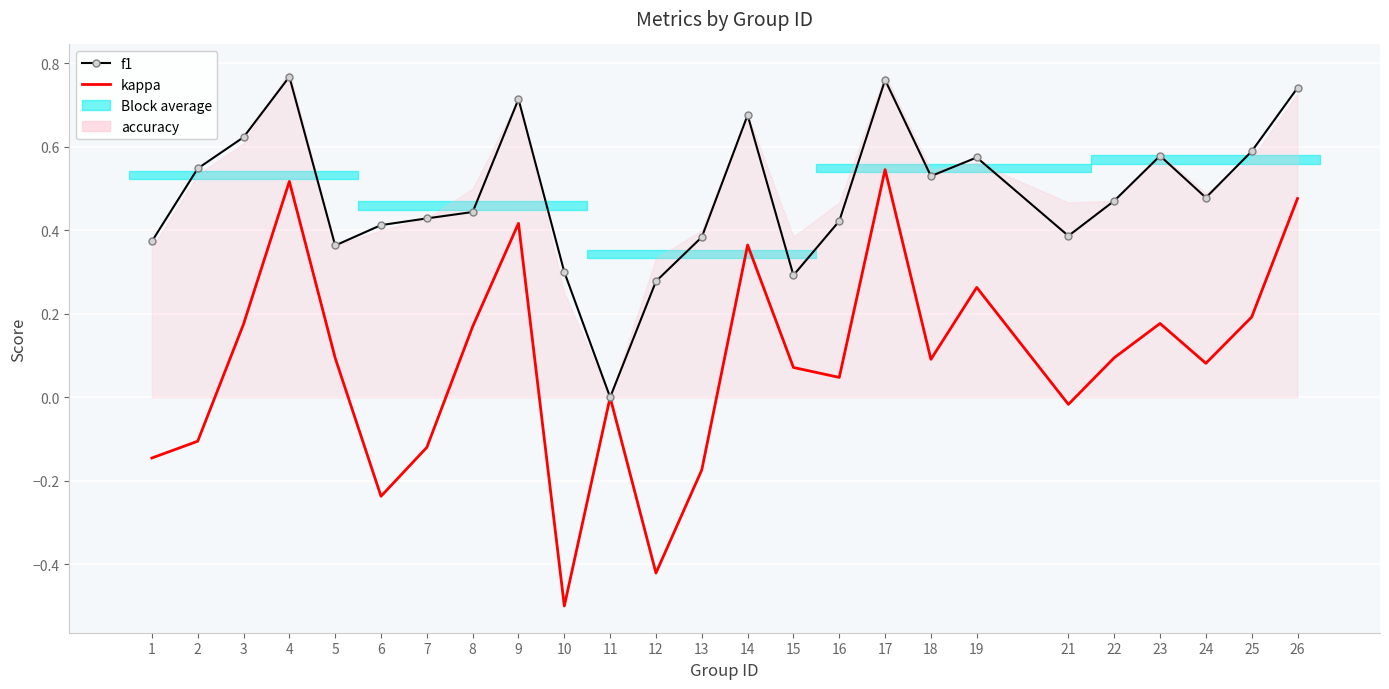

True or false: kappa and f1 intersect in this chart.

False